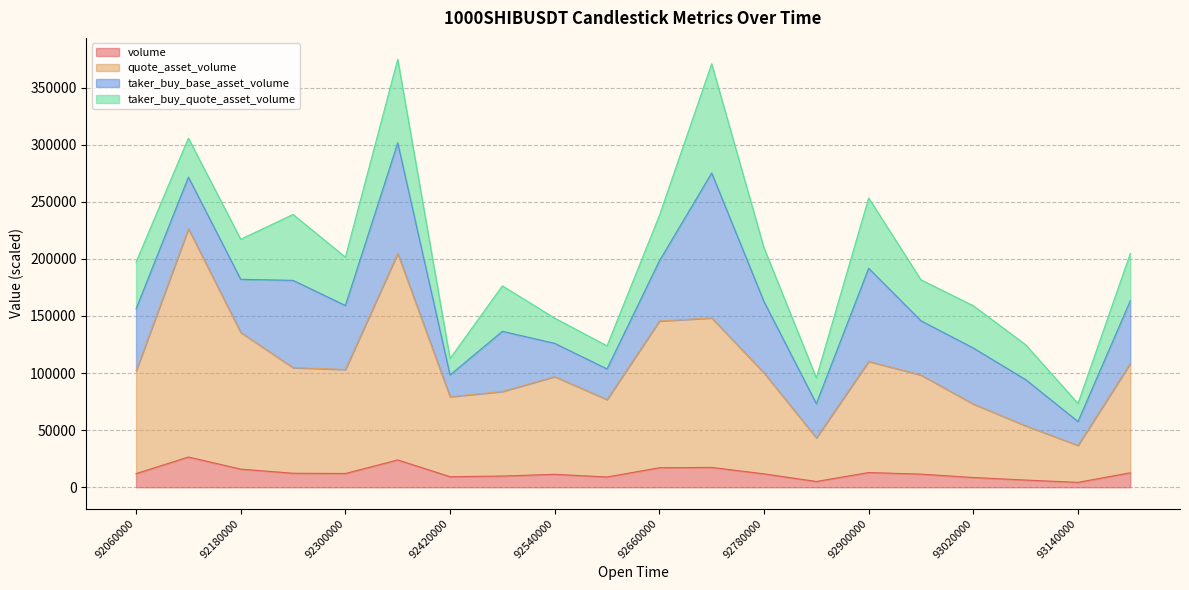

What is the highest value of the volume series?

26492.6